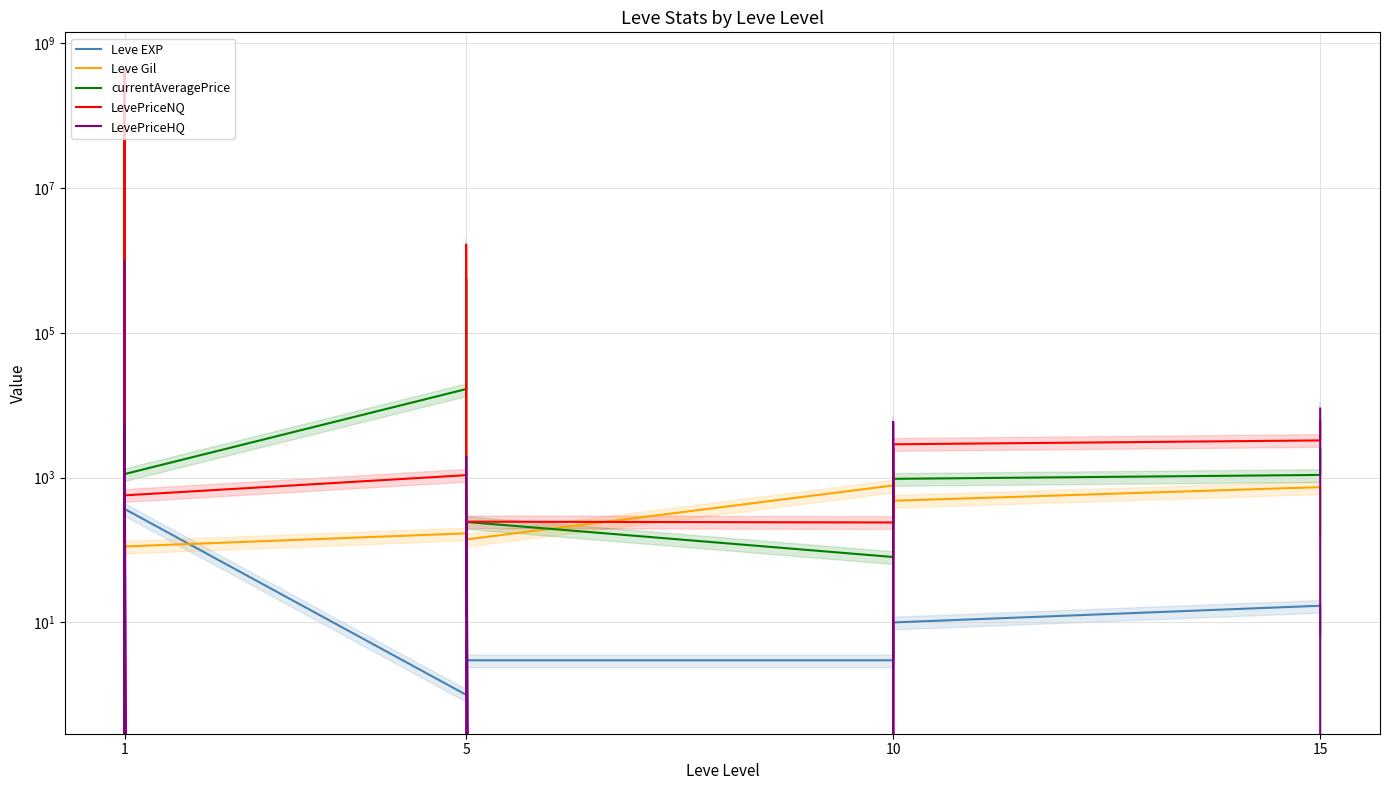

What are all the series names shown in the legend?

Leve EXP, Leve Gil, currentAveragePrice, LevePriceNQ, LevePriceHQ